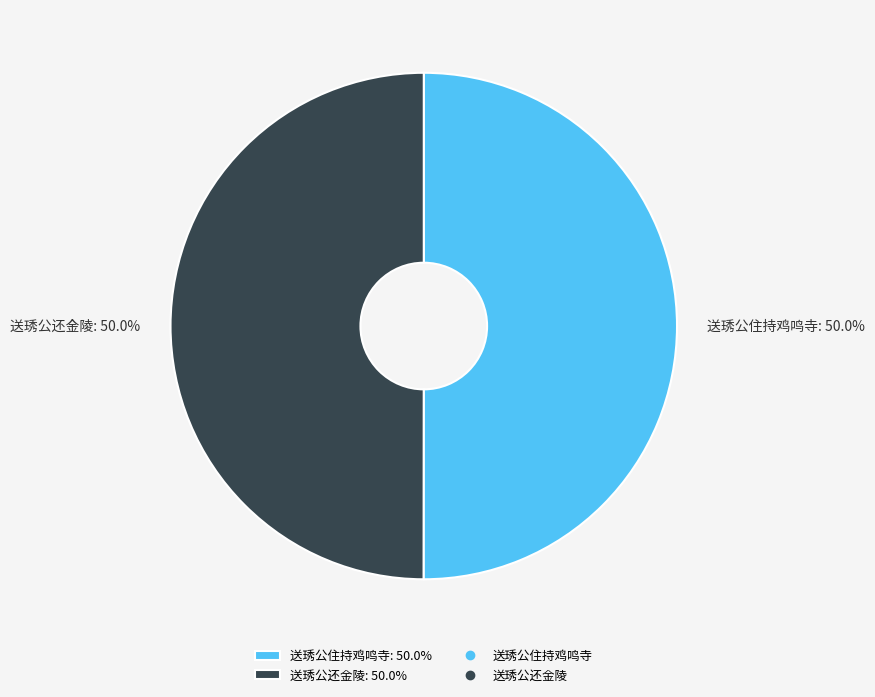

Combined, do 送琇公还金陵: 50.0% and 送琇公住持鸡鸣寺: 50.0% account for over 50%?

Yes